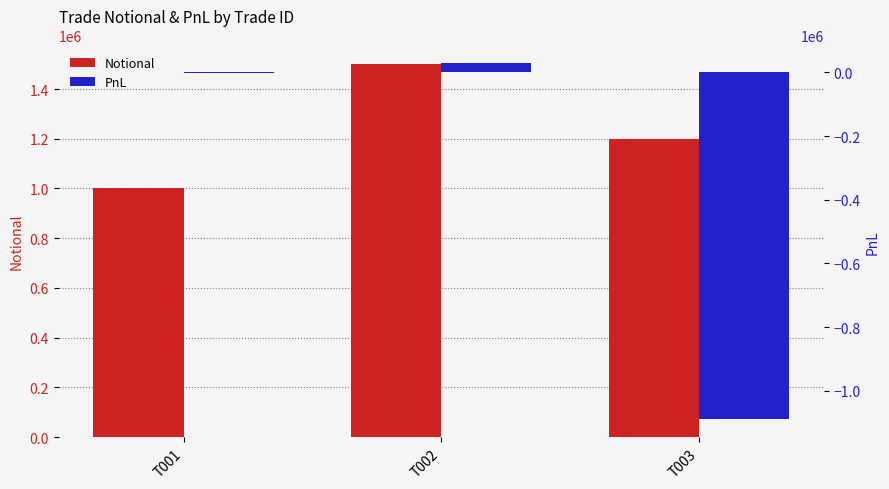

What is the average value of the PnL series?

-354403.8